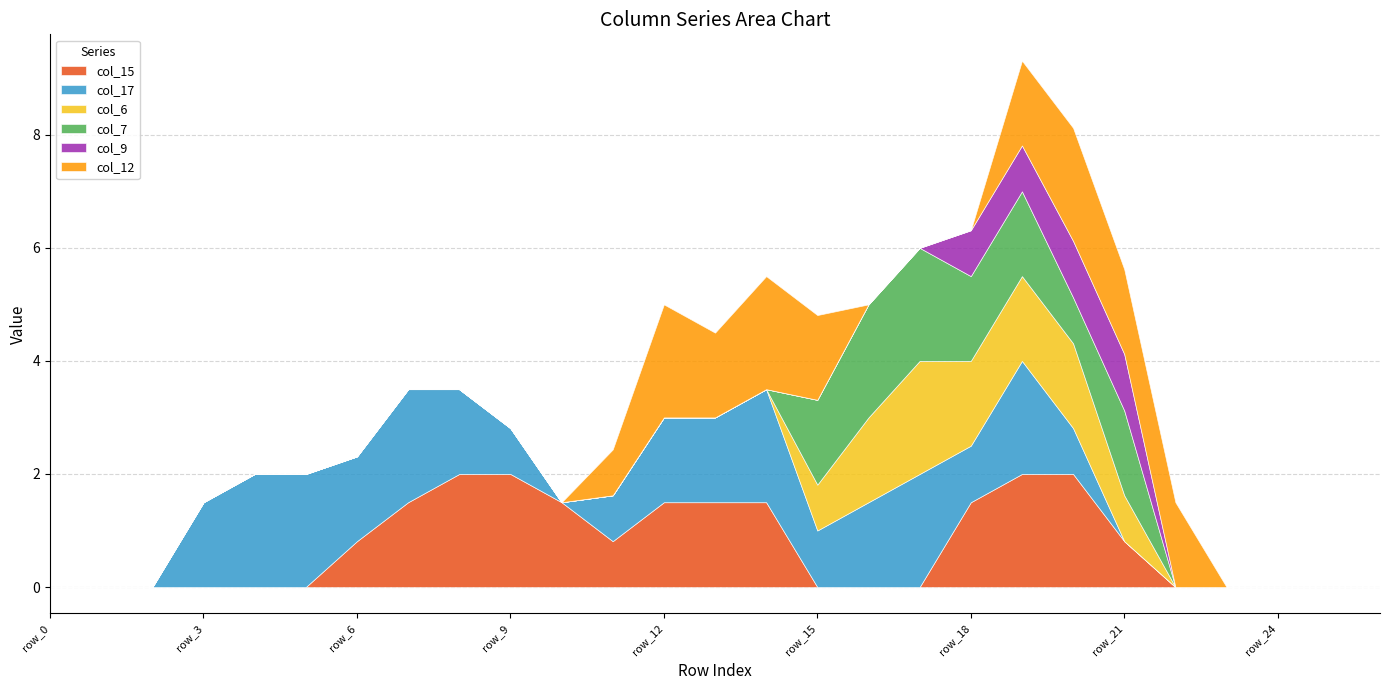

Between row_17 and row_26, which series saw the biggest shift?

col_17